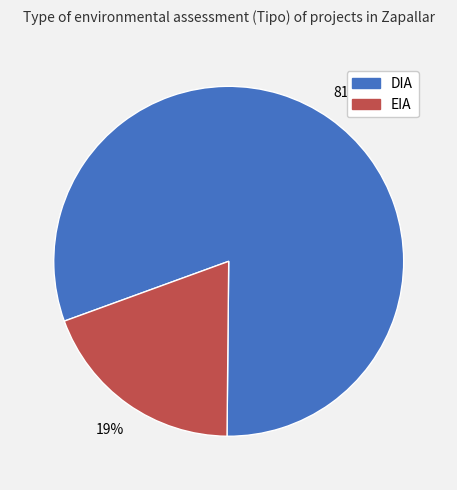

True or false: EIA accounts for 19% of the total.

True